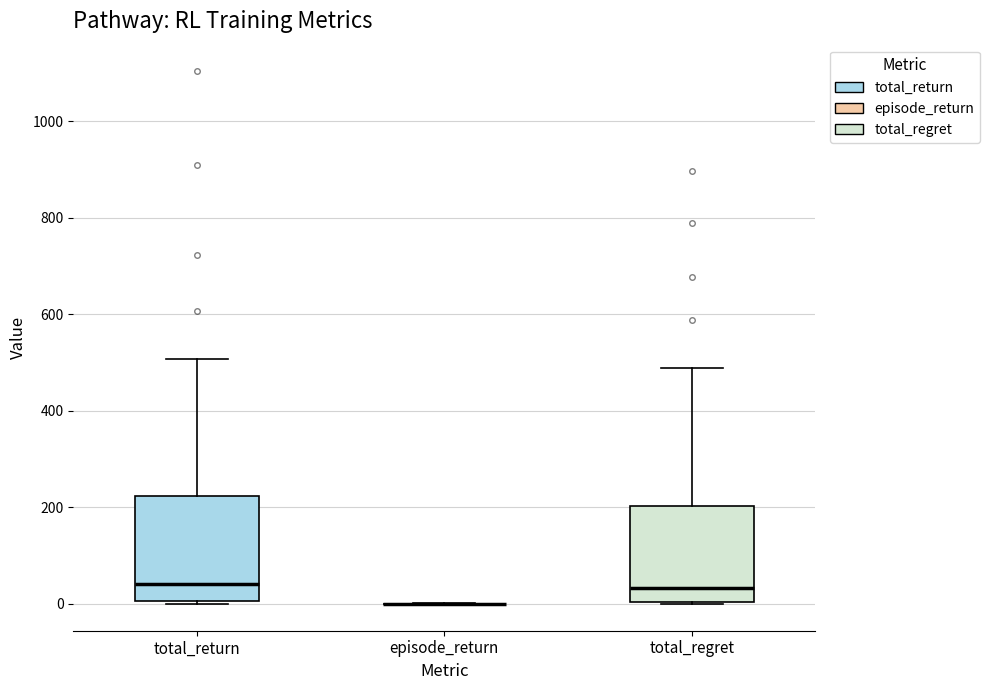

Reading left to right, read every box against the y-axis: the position of its median line, the range the box covers, and the ends of its whiskers. The values are not printed on the chart, so give them approximately, as read against the axis.

total_return: median 40, box 0 to 220, whiskers 0 (just below the box's lower edge) to 500
episode_return: box collapsed to a line at 0, whiskers 0 to 0
total_regret: median 40, box 0 to 200, whiskers 0 to 480